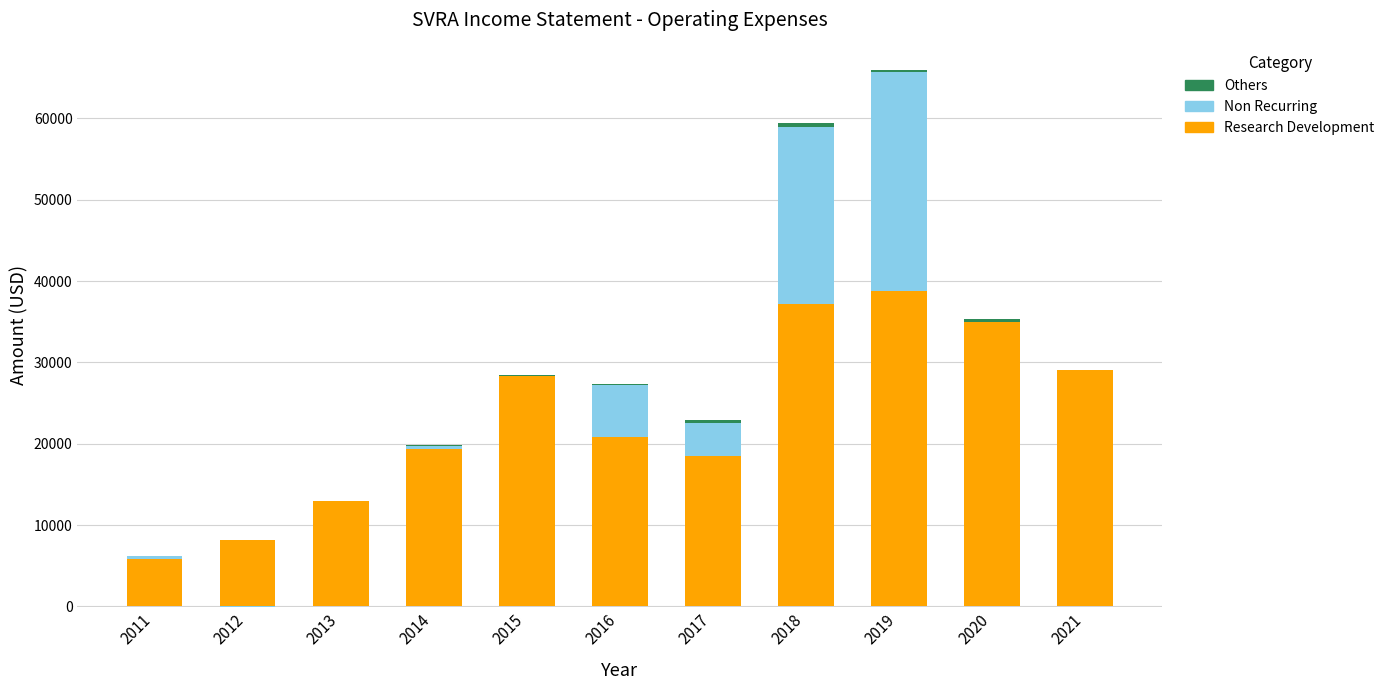

Which series has the largest total across all categories?

Research Development